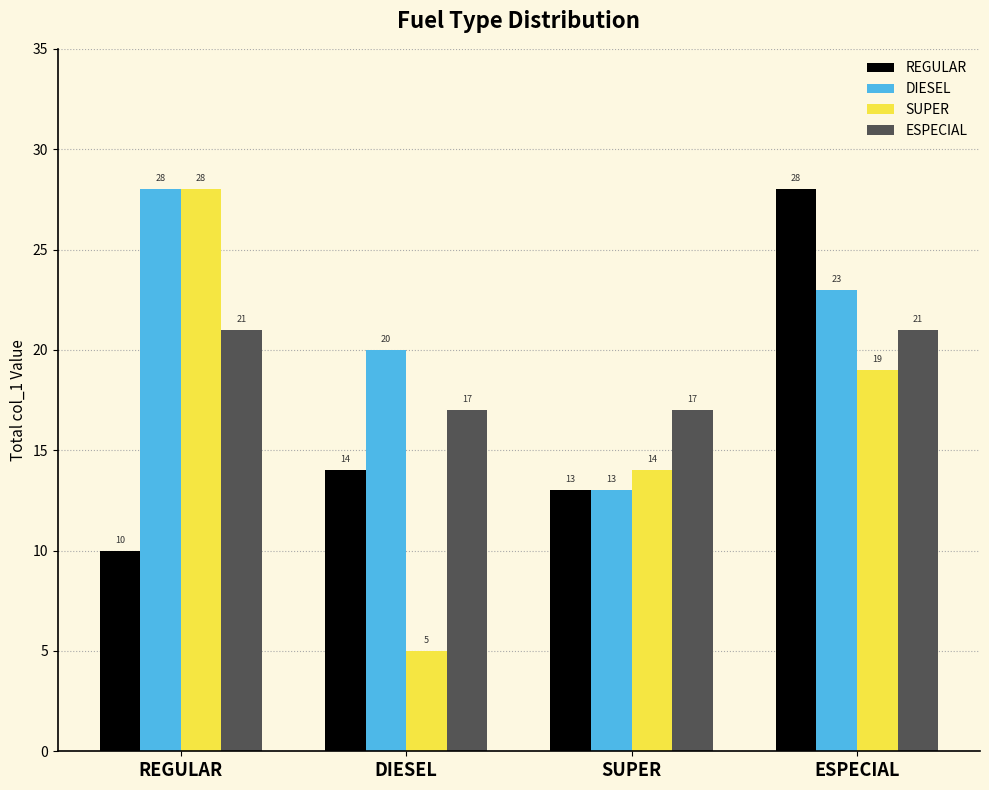

At which label does SUPER reach its peak?

REGULAR